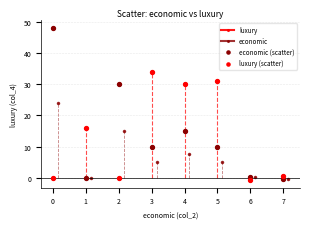

Which series has the largest Y range (max minus min)?

economic (scatter)